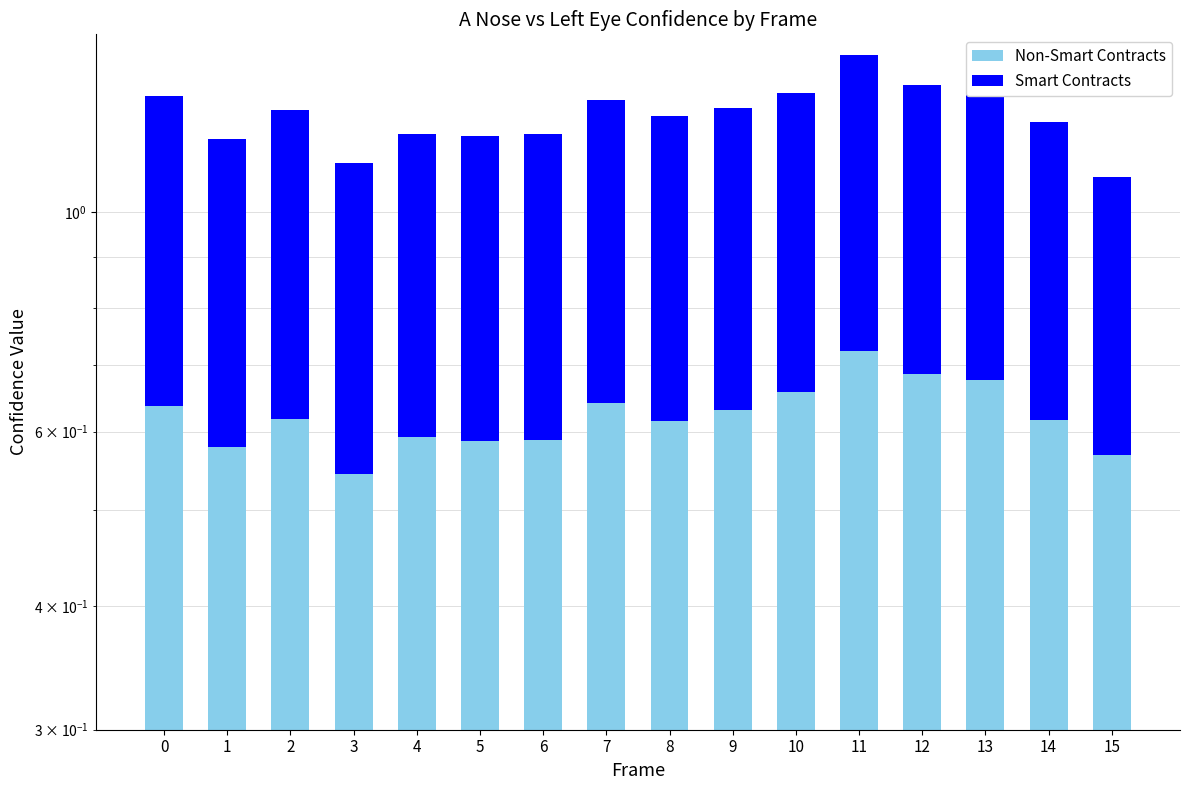

At which category is the sum across all series the highest?

11